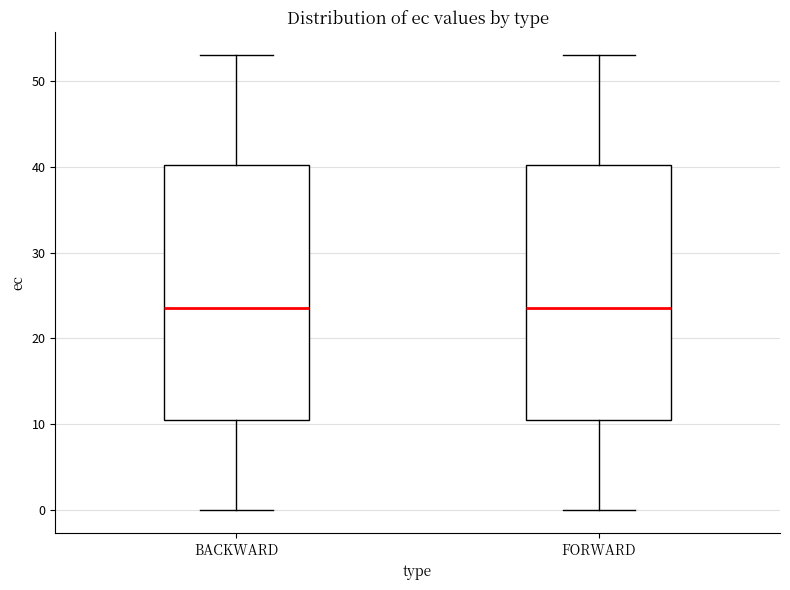

Reading left to right, read every box against the y-axis: the position of its median line, the range the box covers, and the ends of its whiskers. The values are not printed on the chart, so give them approximately, as read against the axis.

BACKWARD: median 24, box 11 to 40, whiskers 0 to 53
FORWARD: median 24, box 11 to 40, whiskers 0 to 53